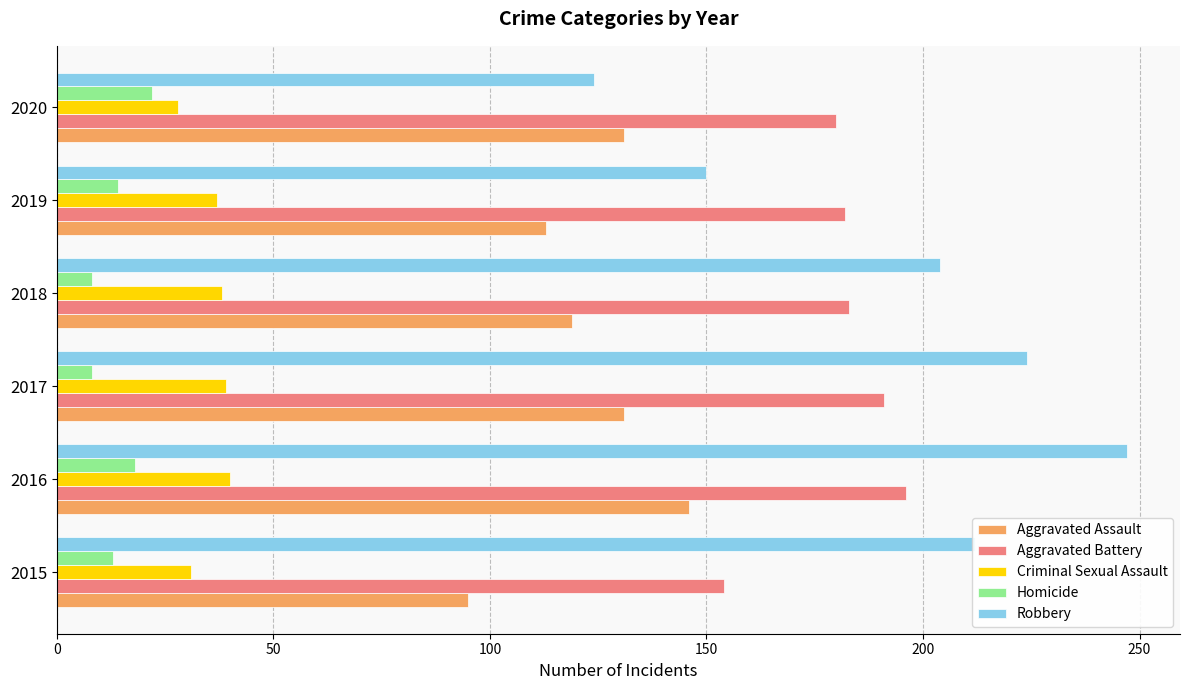

At which category does the chart reach its peak across all series?

2016